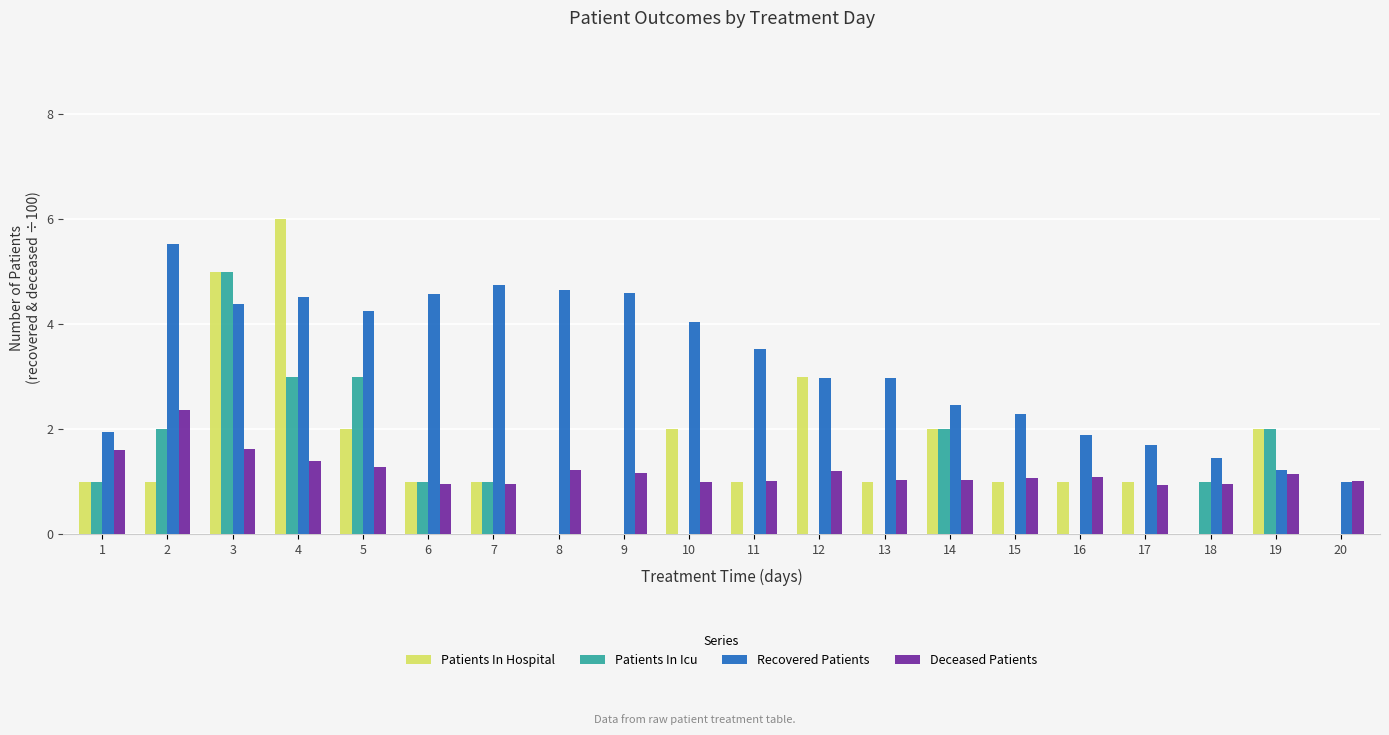

Where does the Deceased Patients series first go above 1?

1